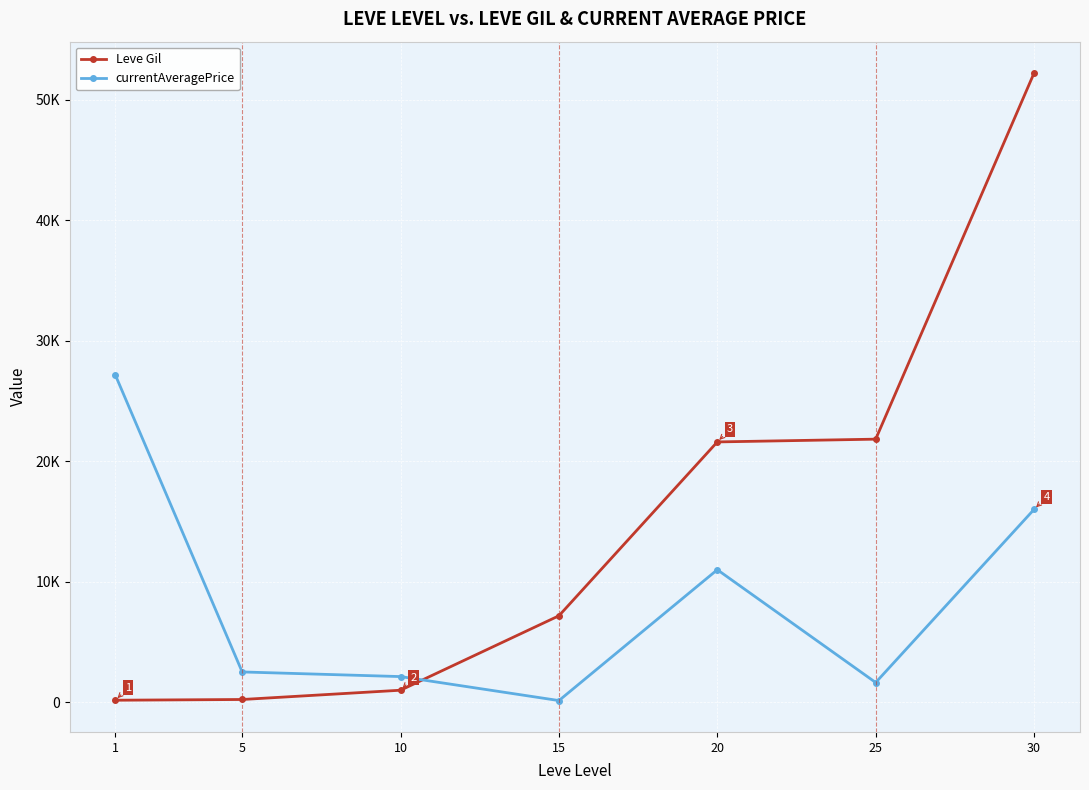

What is the value of the Leve Gil point at the 5th from the left?

21600